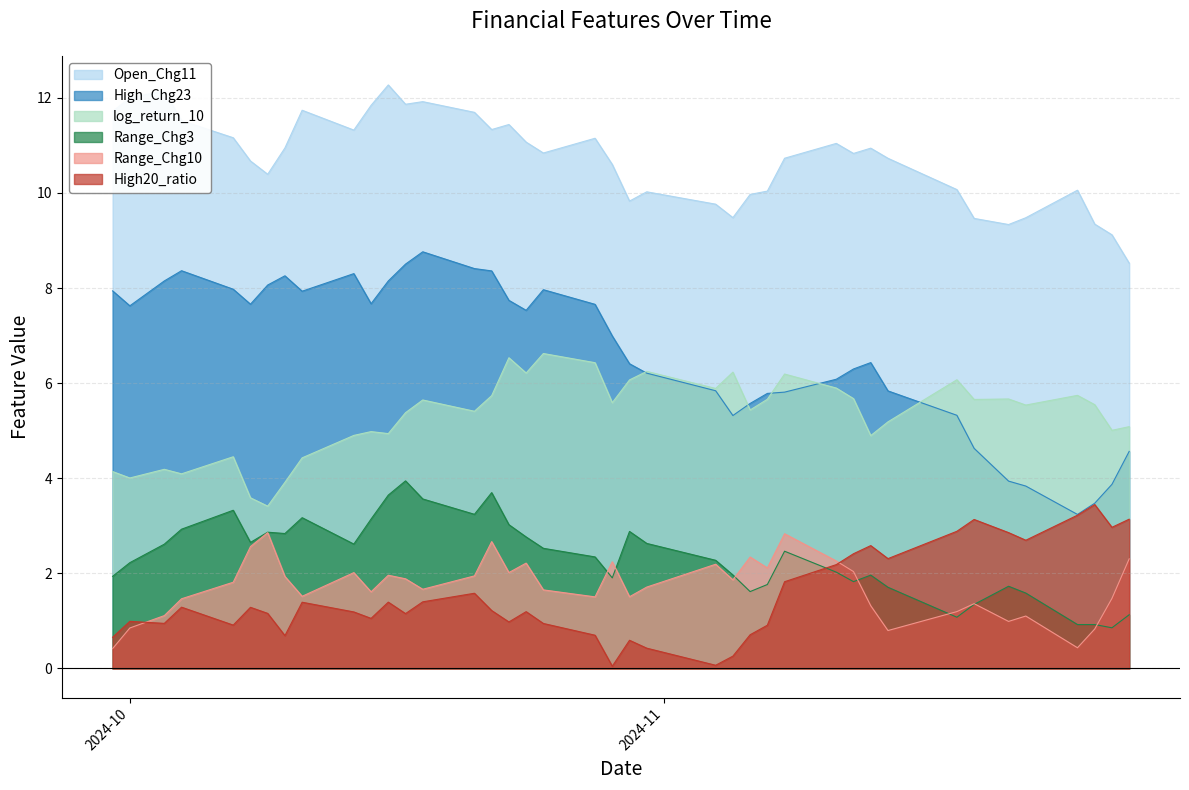

True or false: log_return_10 and Range_Chg3 intersect in this chart.

False